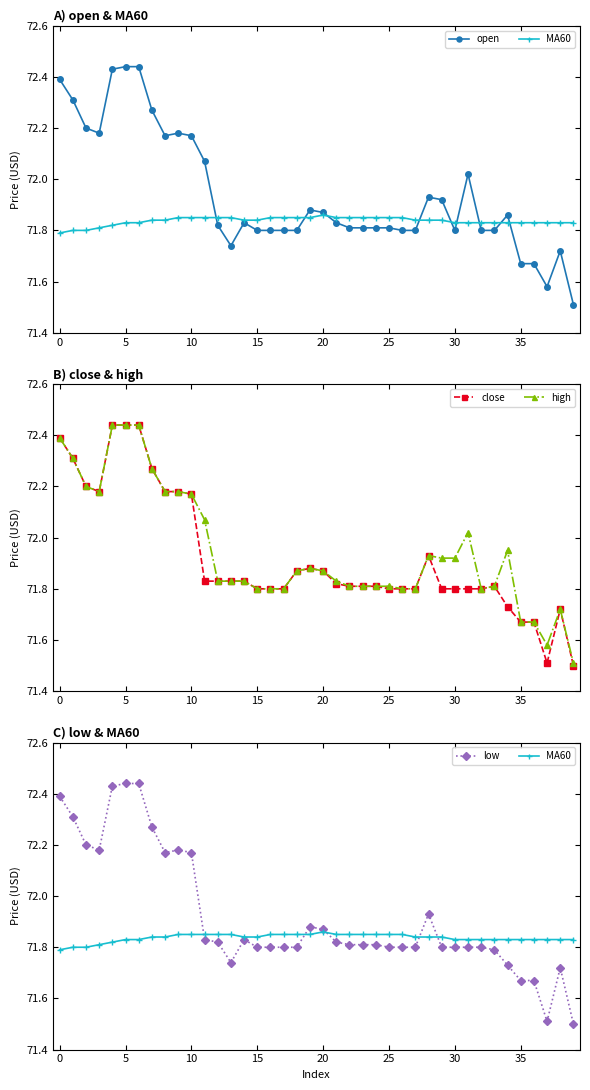

At which label is low closest to 71?

39